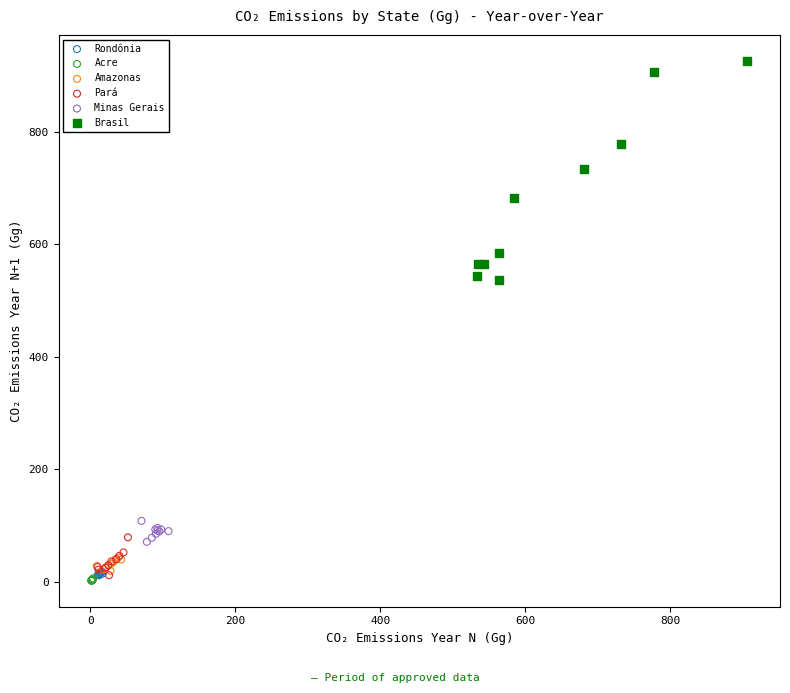

Which series reaches the minimum Y coordinate?

Acre